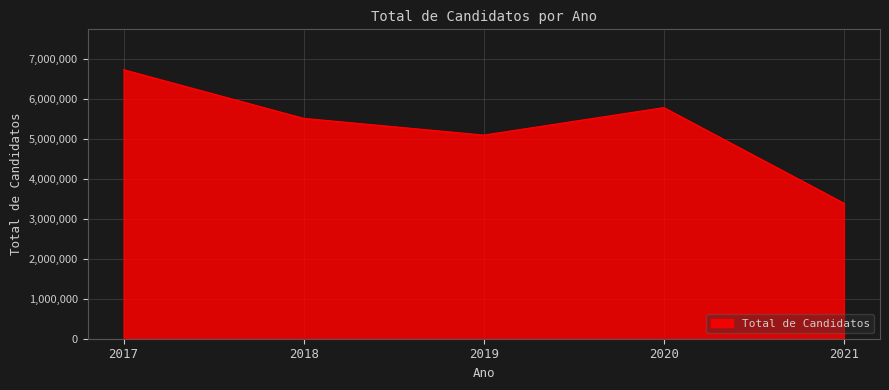

What is the ratio of the value at 2019 to the value at 2018?

0.9